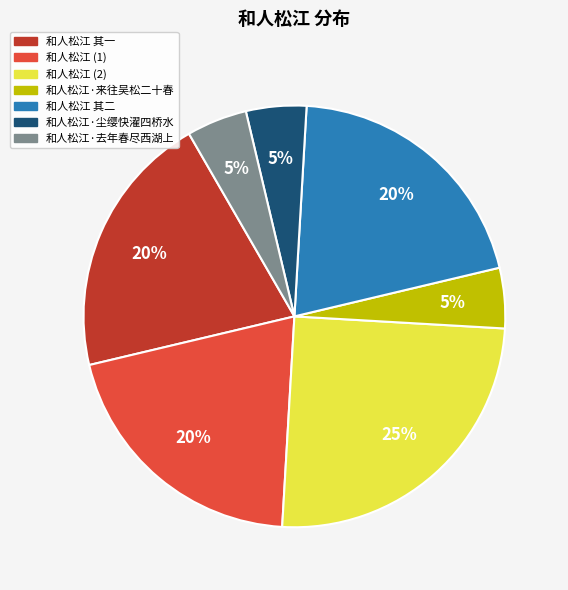

True or false: 和人松江 其二 accounts for 5% of the total.

False